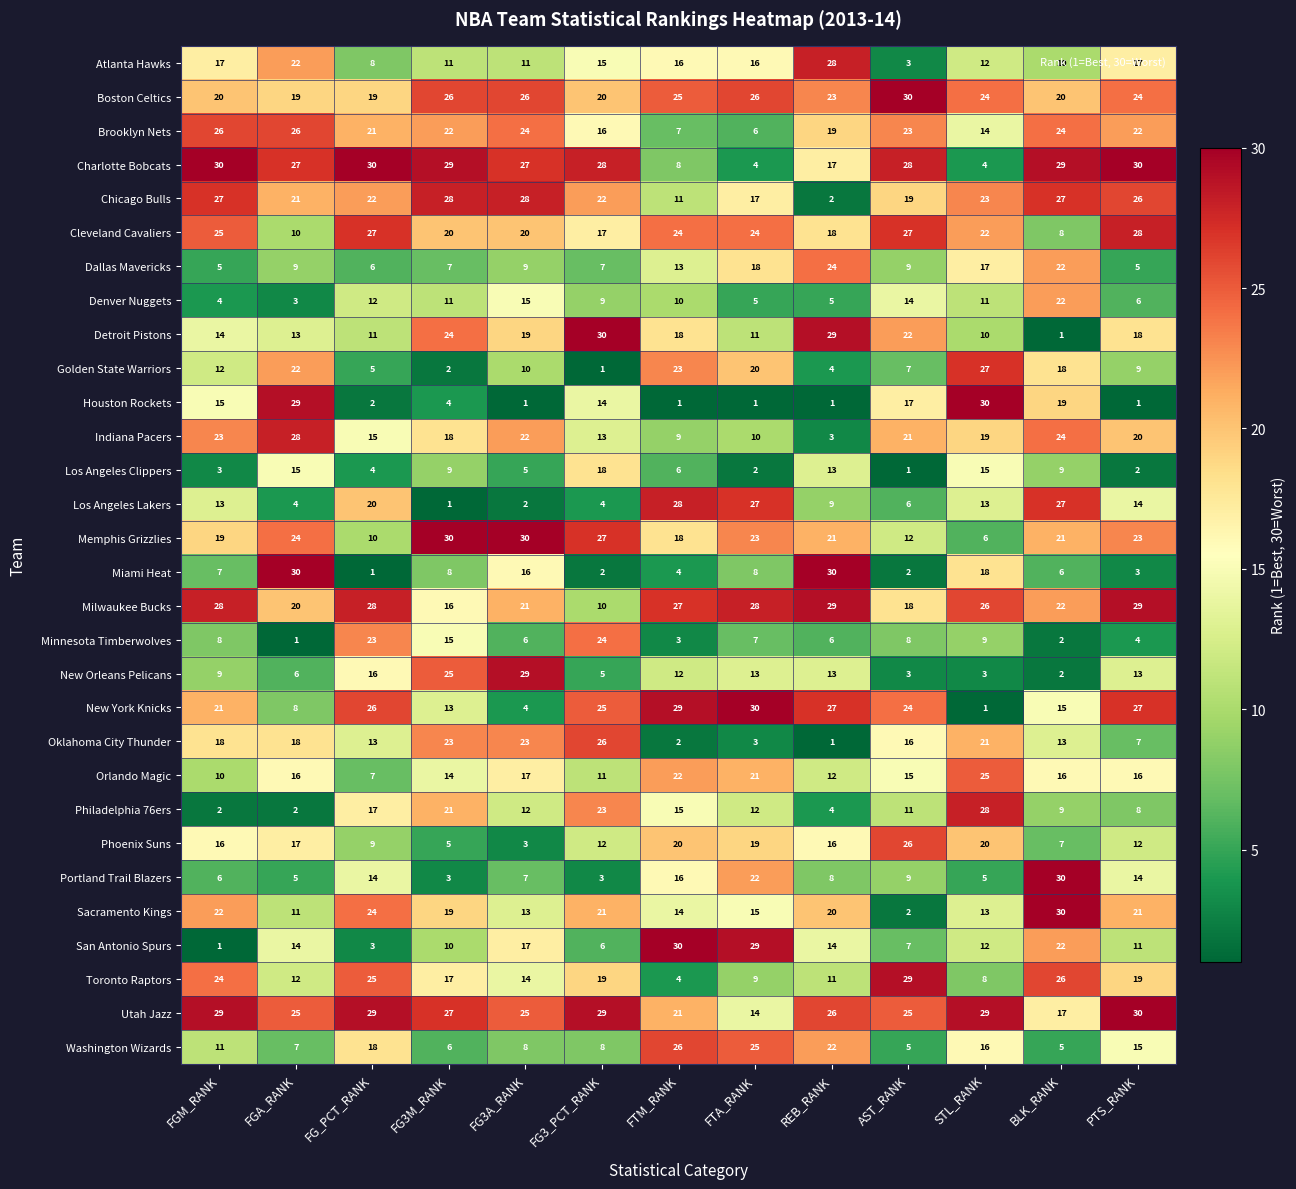

True or false: Memphis Grizzlies has a value of 28 at FTM_RANK.

False